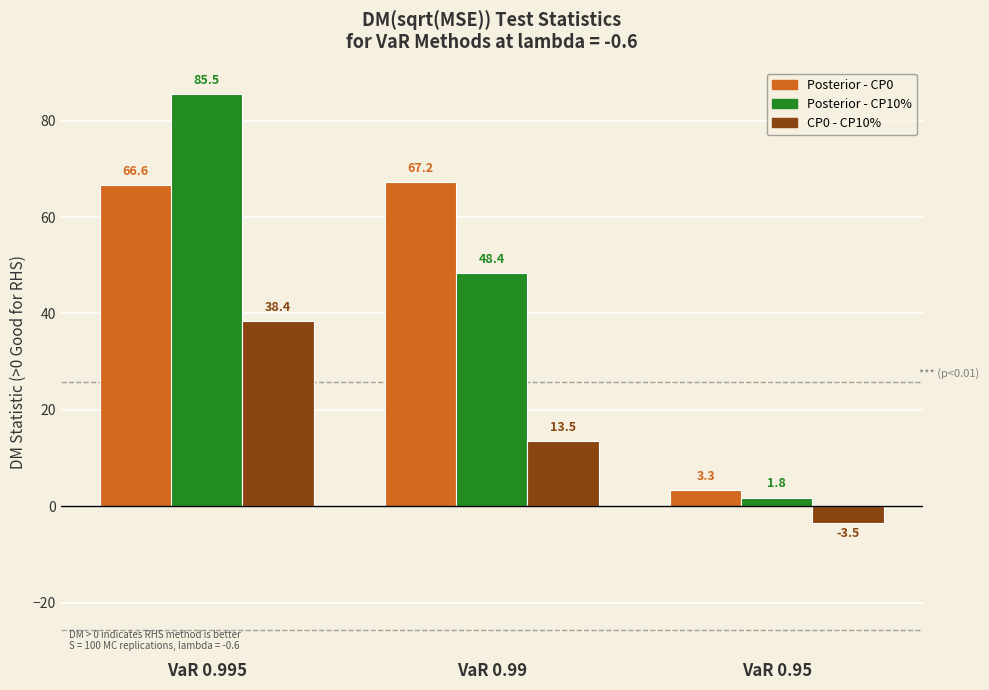

What is the total value across all series at VaR 0.995?

190.5